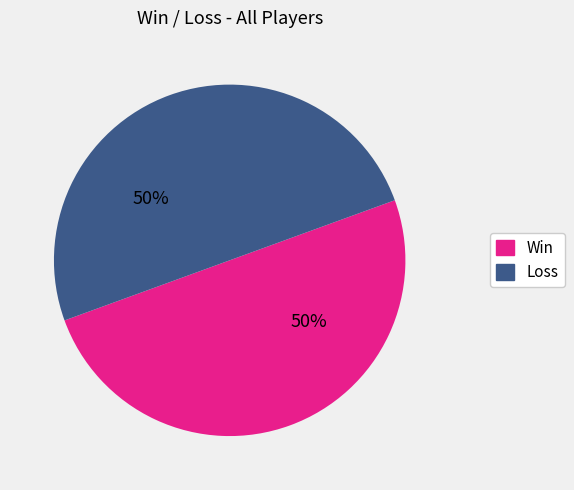

How many slices are in this pie chart?

2